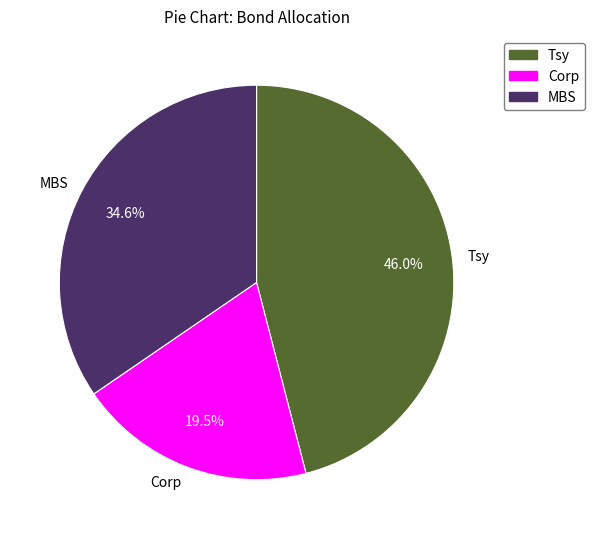

Which category has the smallest portion of the pie?

Corp